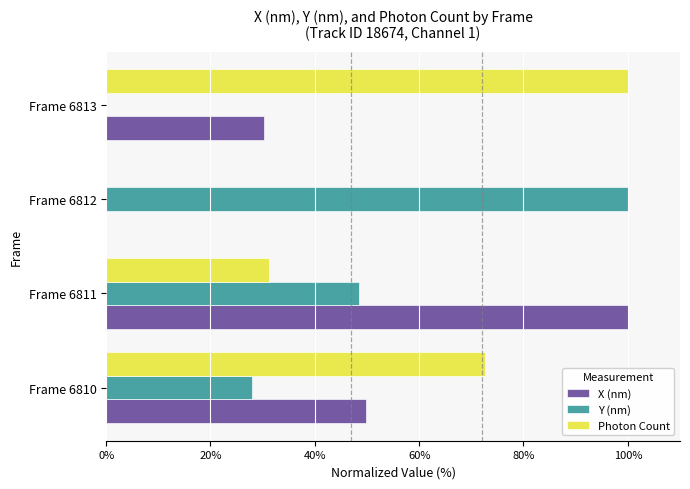

What is the sum of the Photon Count values at Frame 6813 and Frame 6811?

131.2